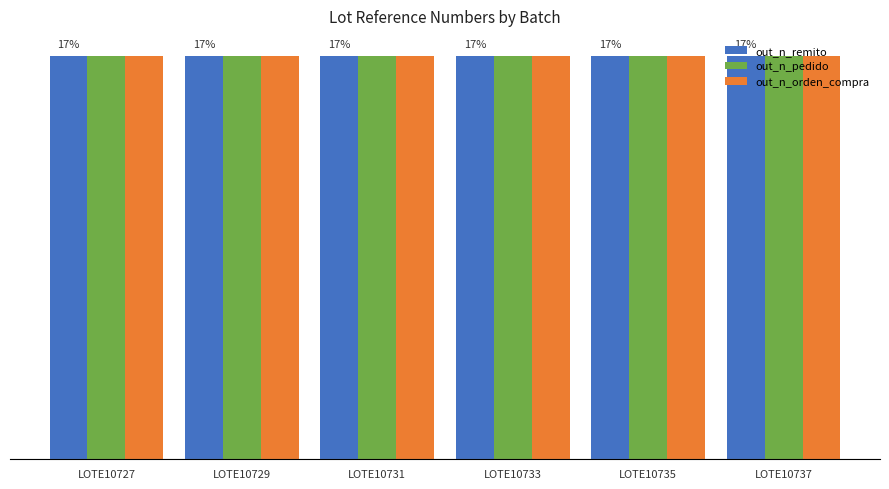

What is the average value of the out_n_orden_compra series?

16.7